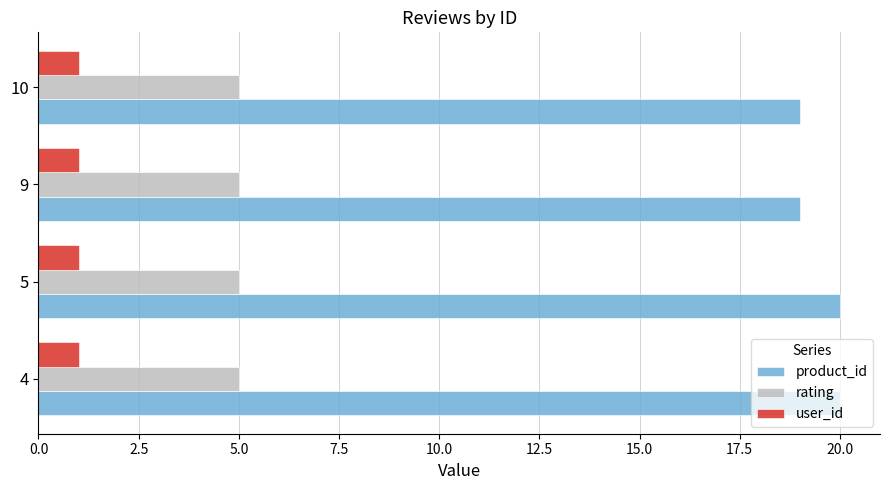

Is the value of product_id at 9 greater than the value of user_id at 5?

Yes